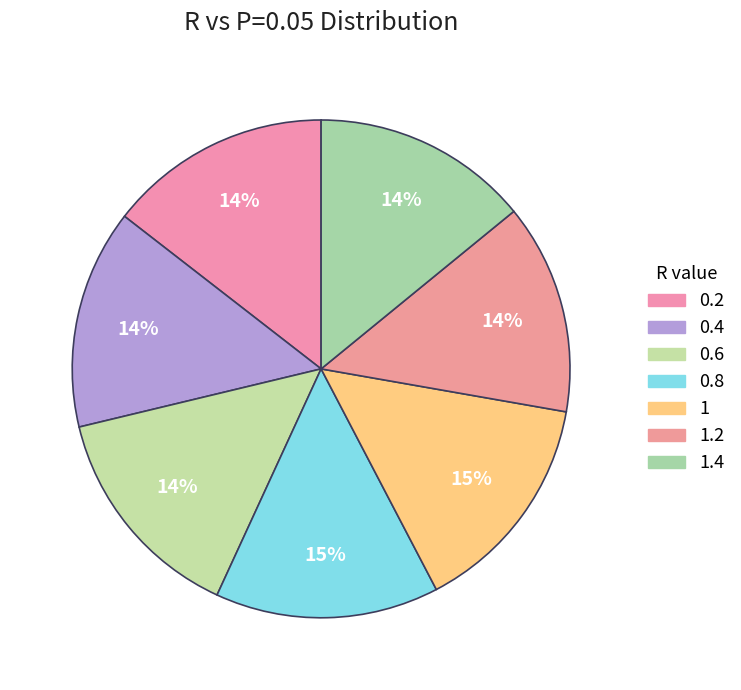

What is the largest slice in the pie chart?

1